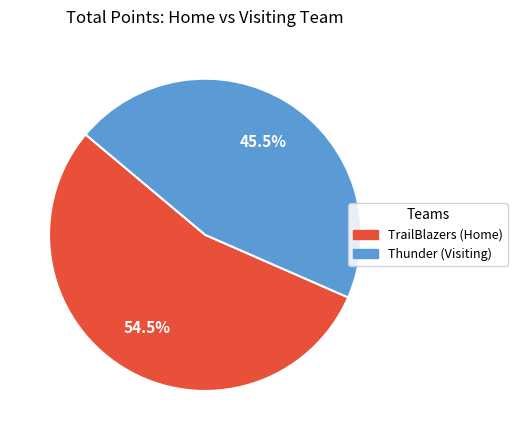

Rank the categories by value from highest to lowest.

TrailBlazers (Home), Thunder (Visiting)